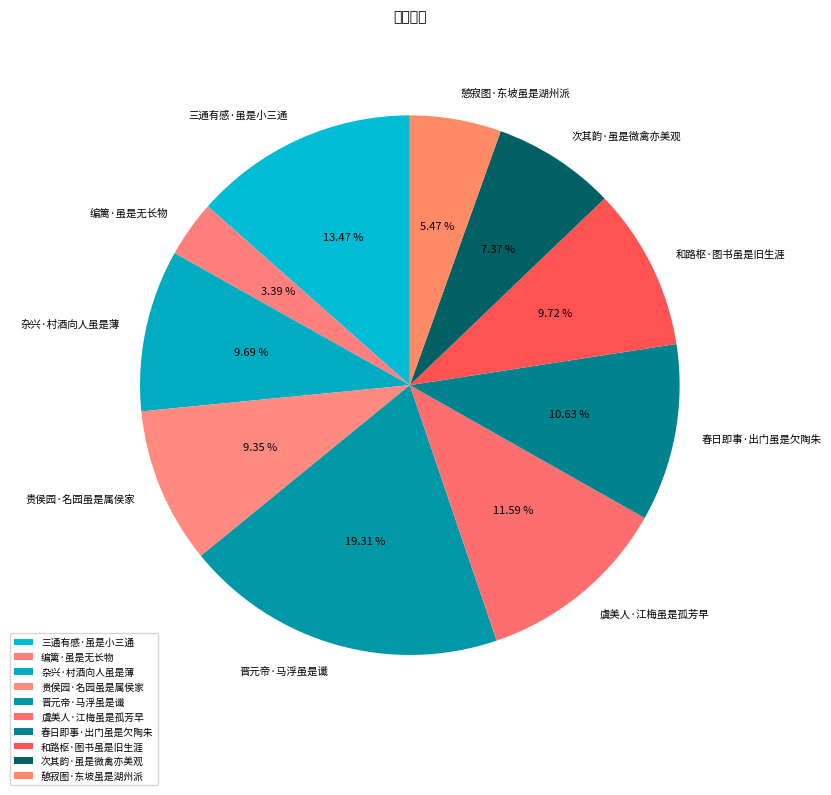

Does 贵侯园·名园虽是属侯家 represent more than half of the total?

No